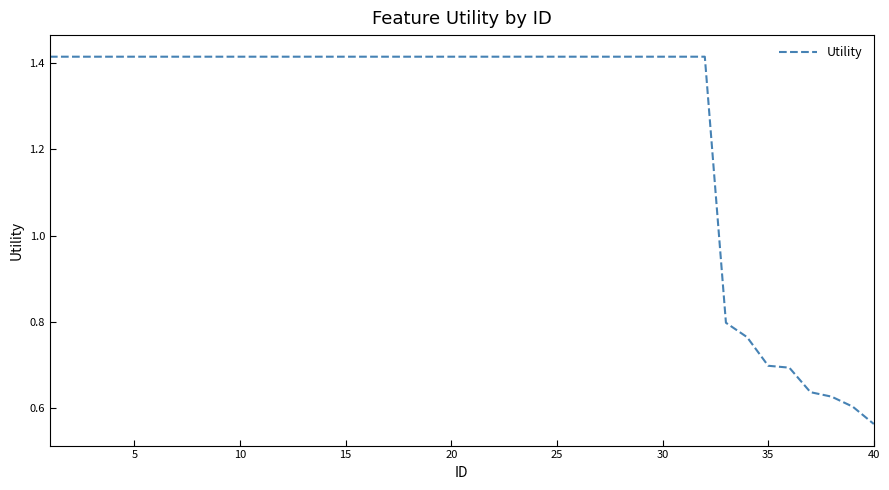

What is the difference between the maximum and minimum values?

0.9